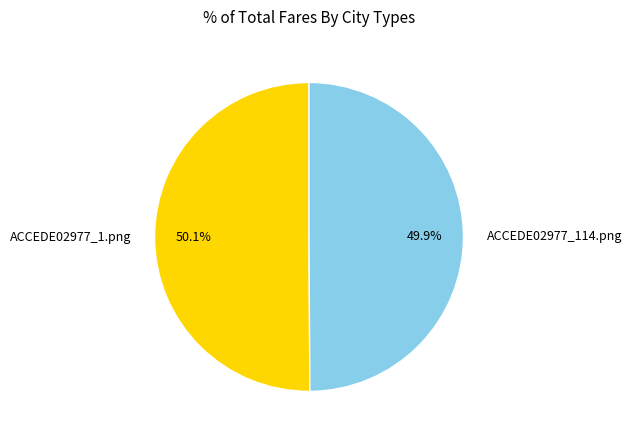

True or false: ACCEDE02977_1.png accounts for 62% of the total.

False